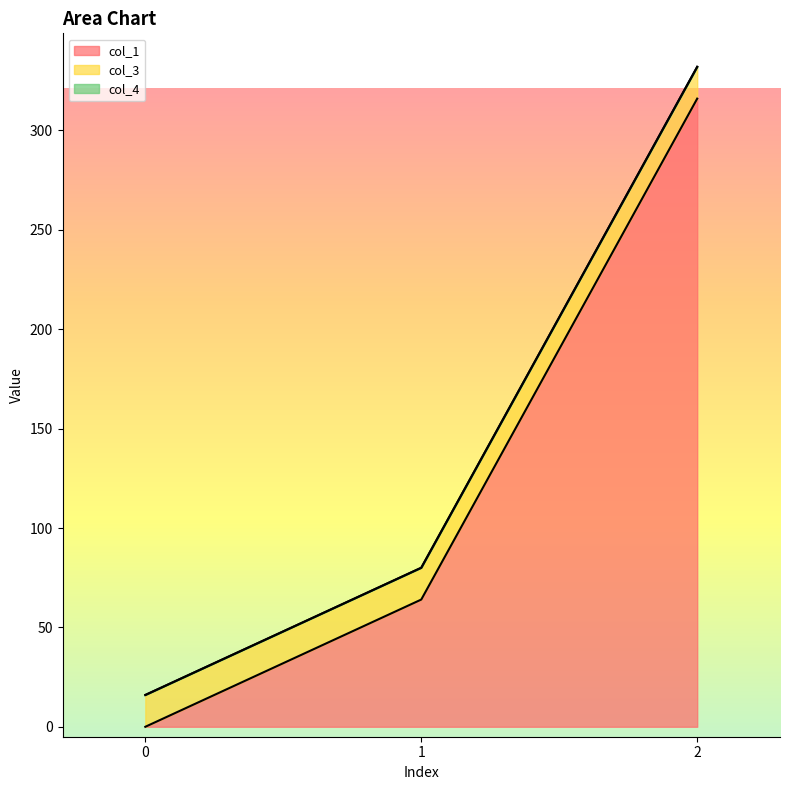

What value does the col_1 series have at 1?

64.0